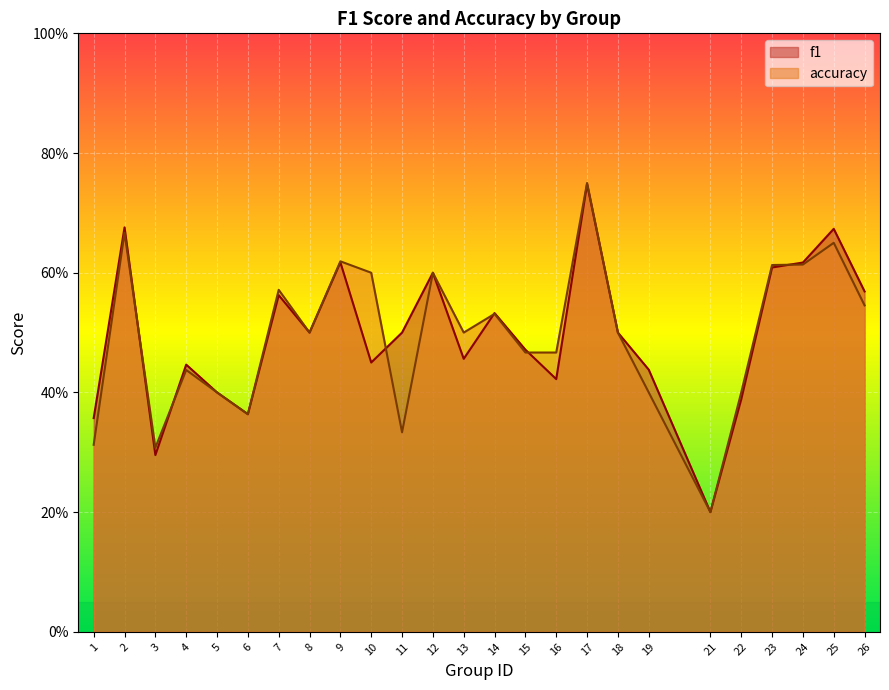

Between which two adjacent categories do f1 and accuracy first intersect?

2 and 3